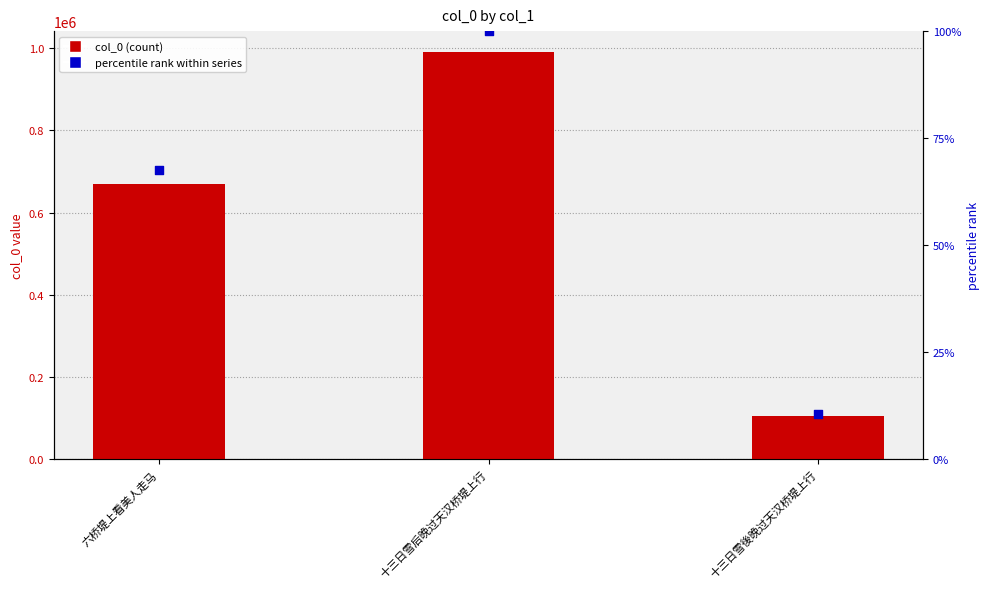

Which series contains the highest Y value?

col_0